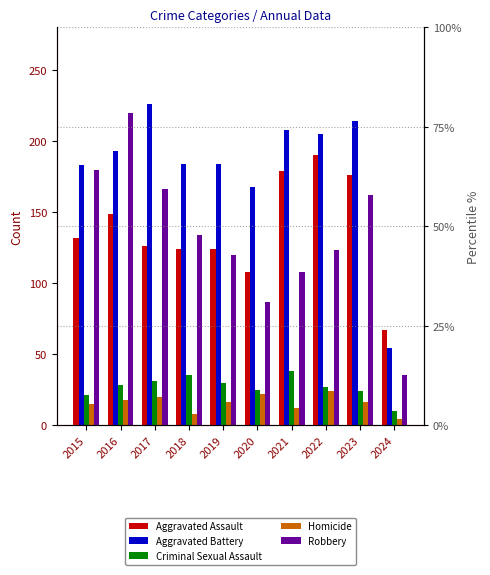

Which series has the largest total across all categories?

Aggravated Battery